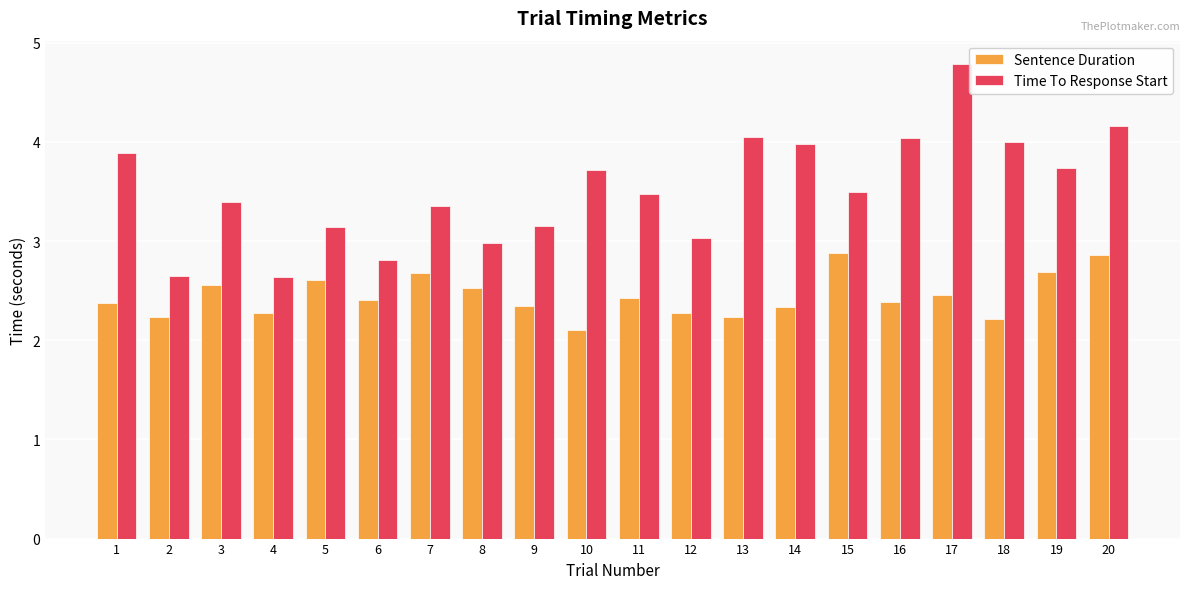

Reading left to right, list all the values displayed in this chart.

Sentence Duration: 1=2.4	2=2.2	3=2.6	4=2.3	5=2.6	6=2.4	7=2.7	8=2.5	9=2.3	10=2.1	11=2.4	12=2.3	13=2.2	14=2.3	15=2.9	16=2.4	17=2.5	18=2.2	19=2.7	20=2.9
Time To Response Start: 1=3.9	2=2.6	3=3.4	4=2.6	5=3.1	6=2.8	7=3.4	8=3.0	9=3.1	10=3.7	11=3.5	12=3.0	13=4.0	14=4.0	15=3.5	16=4.0	17=4.8	18=4.0	19=3.7	20=4.2